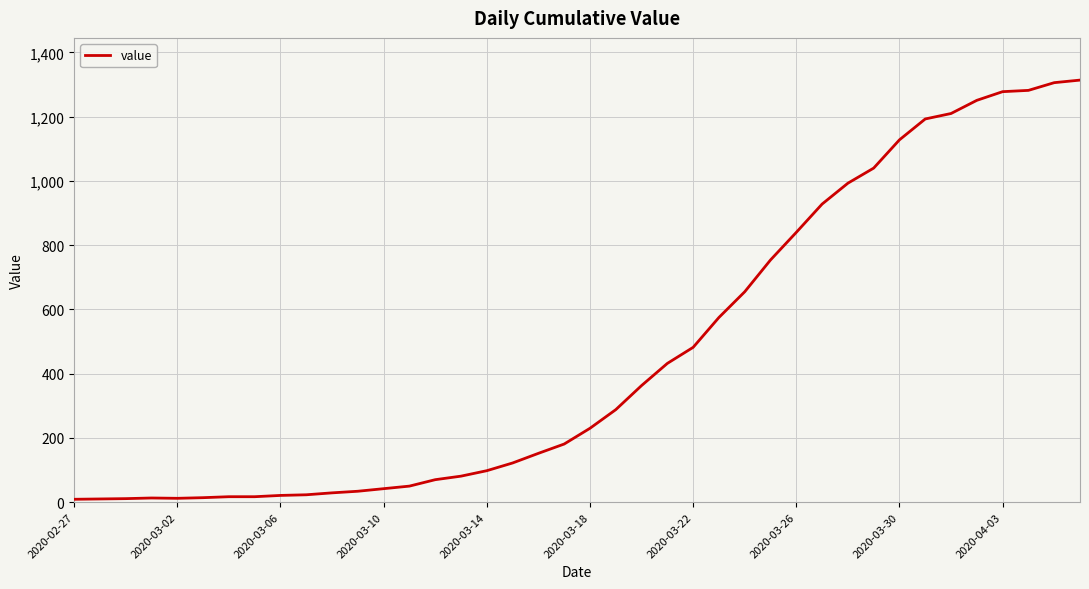

What is the greatest value displayed?

1314